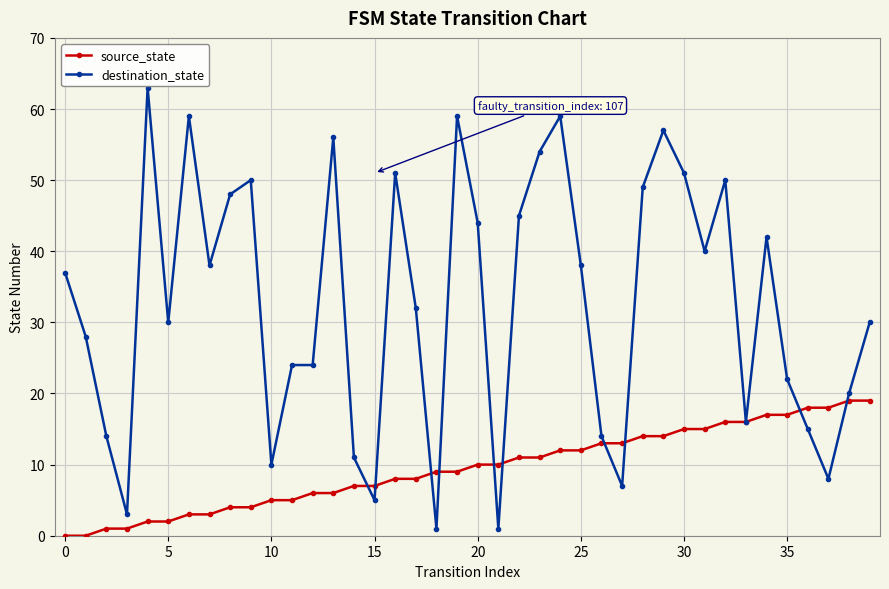

How many categories are shown in the chart?

40